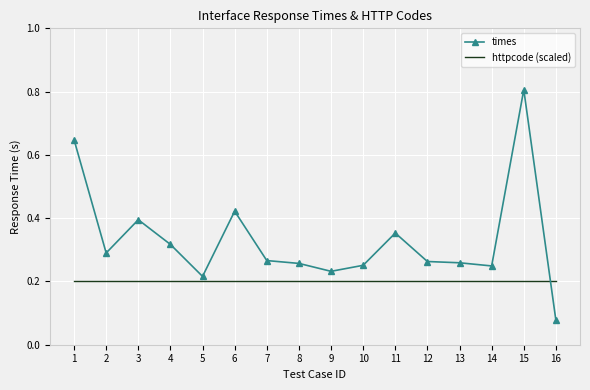

At which label is times closest to 0?

16